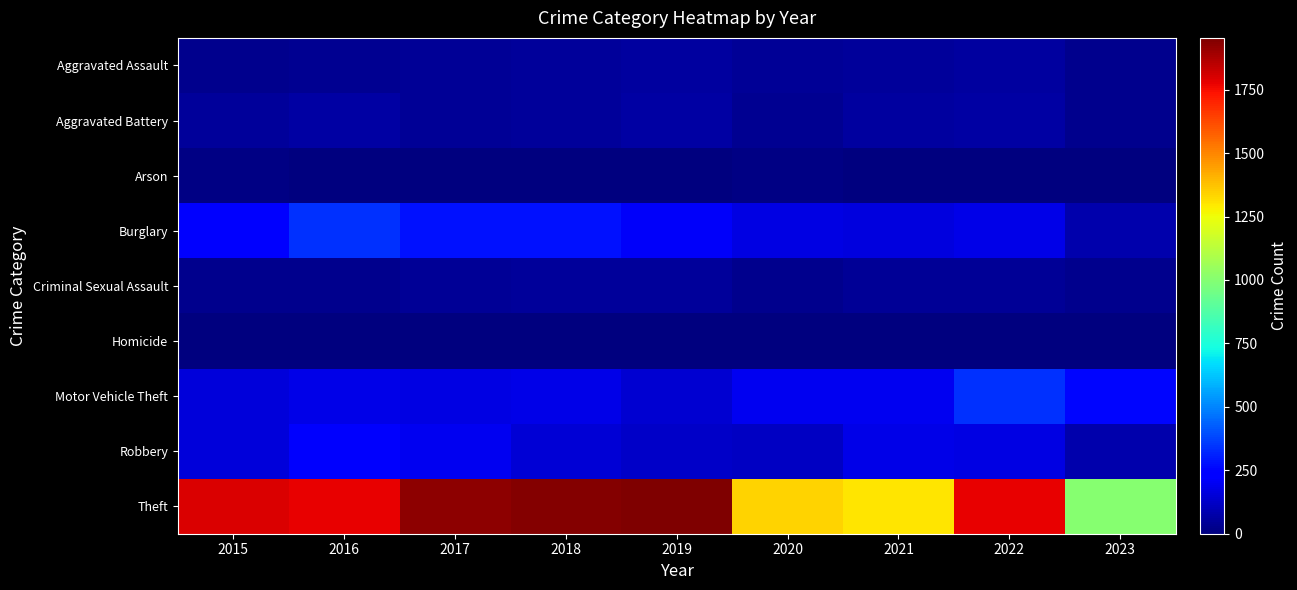

Which series has the widest spread of values?

Theft